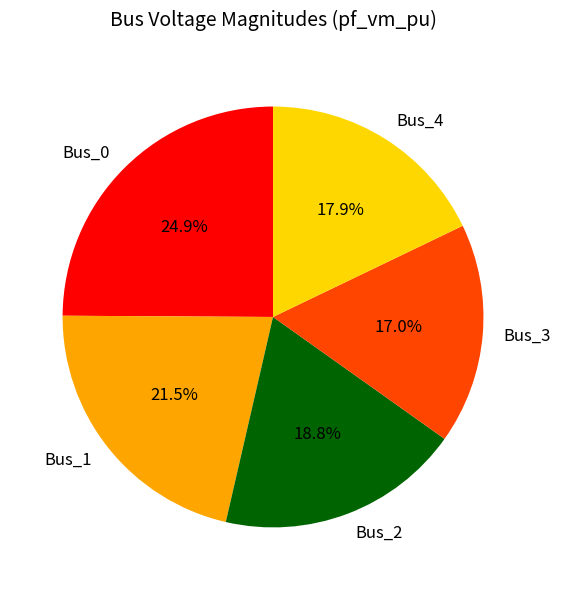

Does any single category account for the majority?

No